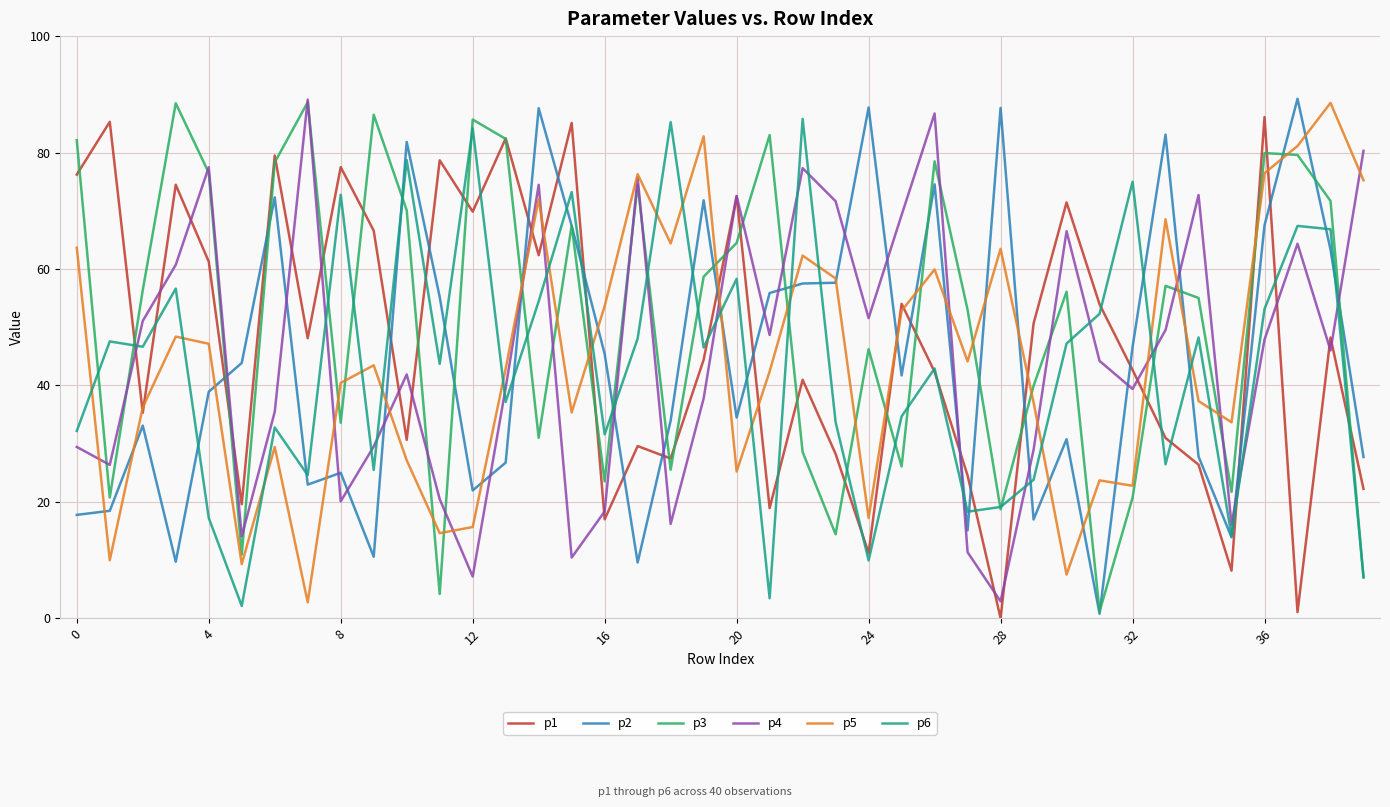

Count the number of data series in this chart.

6